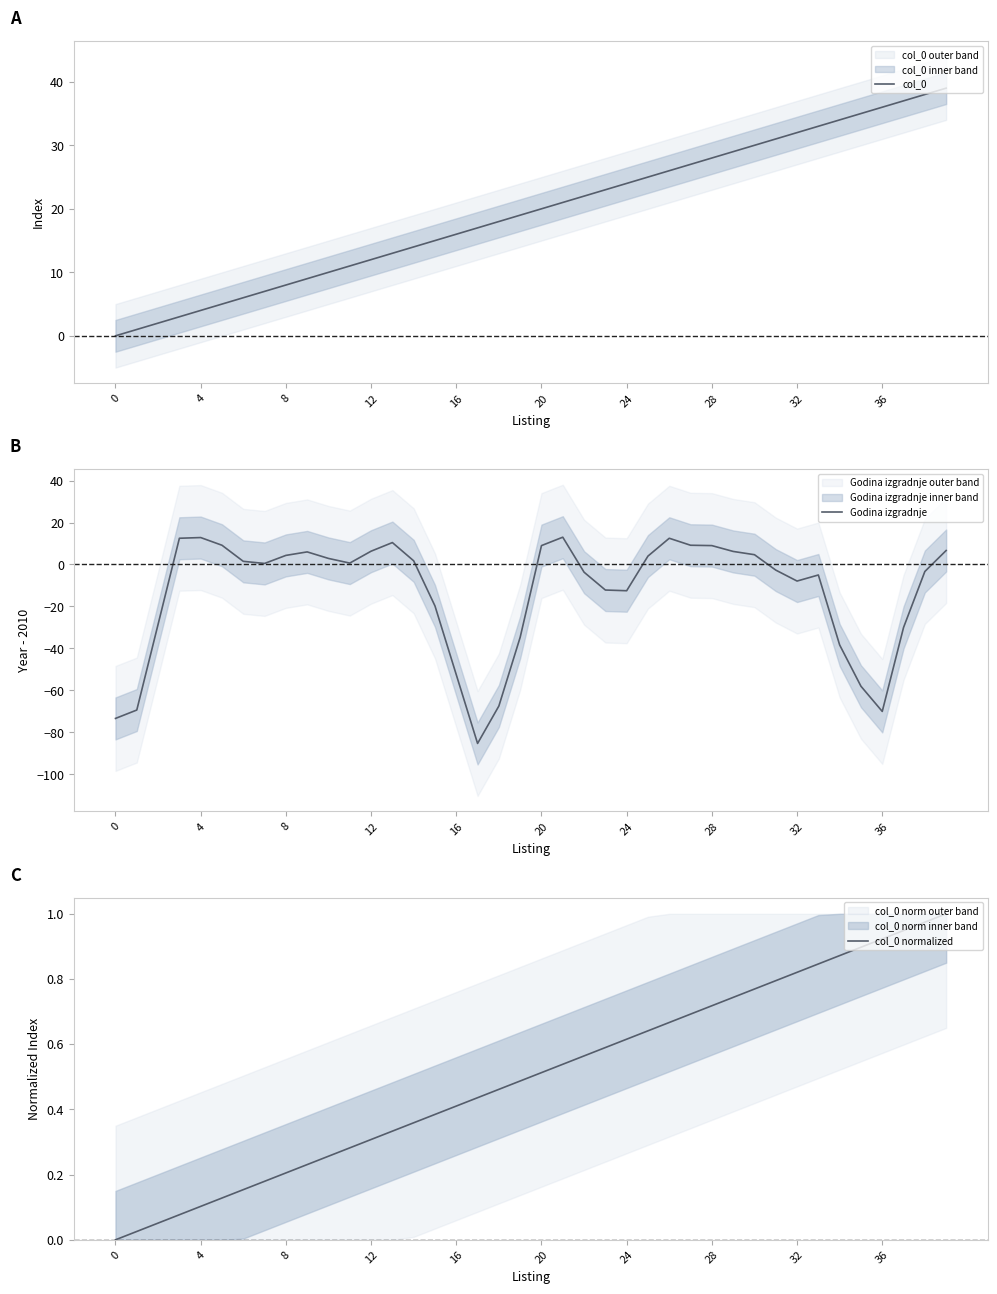

Rank the series by their average value, from highest to lowest.

col_0, col_0 normalized, Godina izgradnje